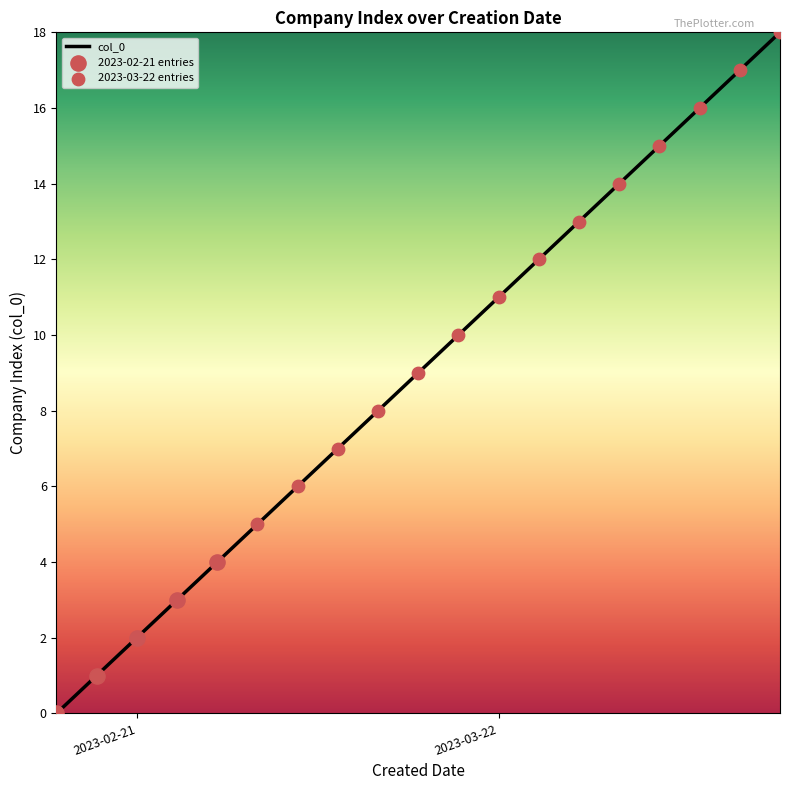

What is the maximum value shown in the chart?

18